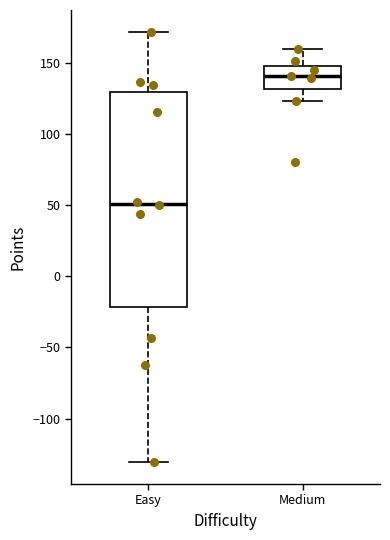

Where does the lower whisker of the box for Easy end on the y-axis? The values are not printed on the chart, so give them approximately, as read against the axis.

-130